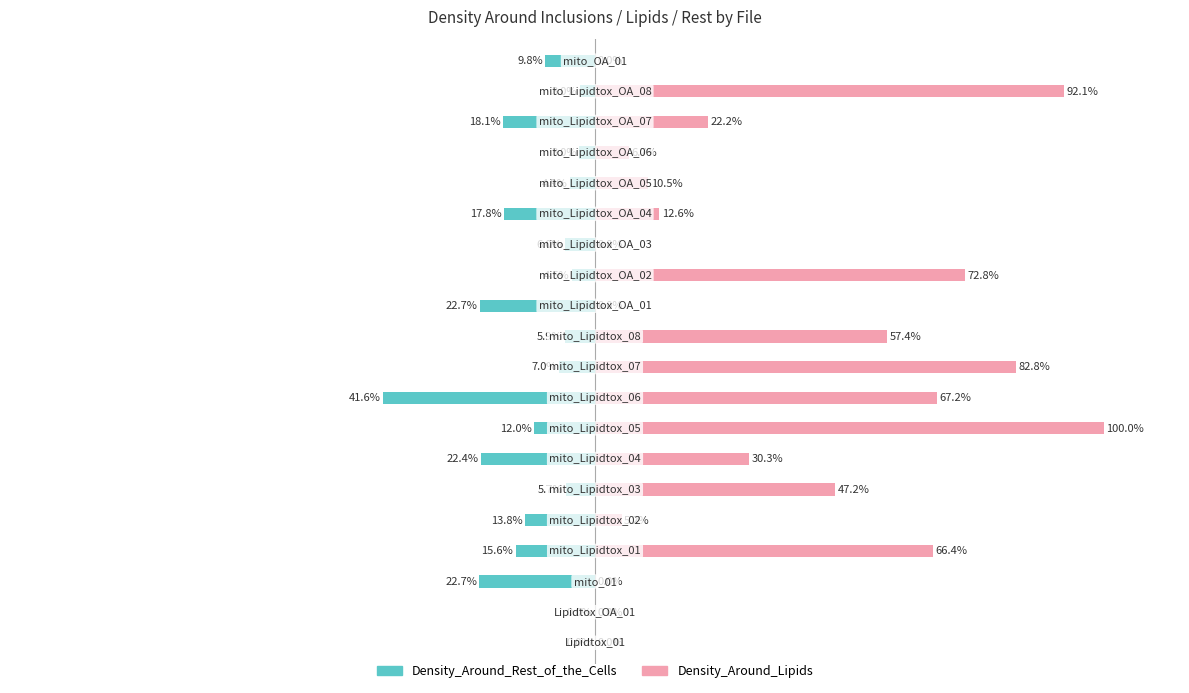

How many data points in Density_Around_Rest_of_the_Cells are above -7?

9